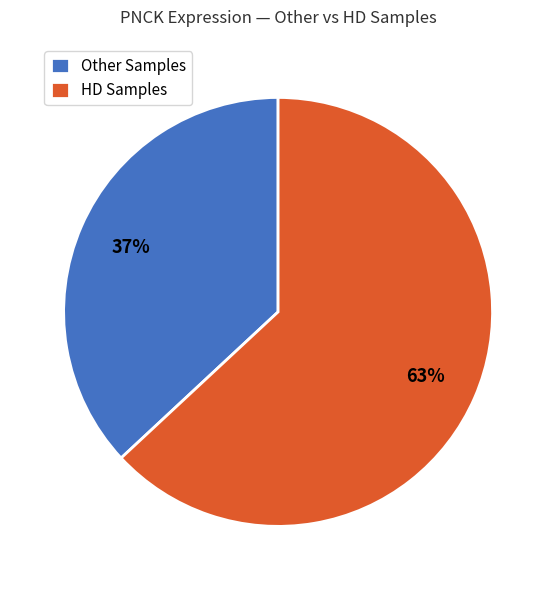

Count the number of slices in the pie.

2